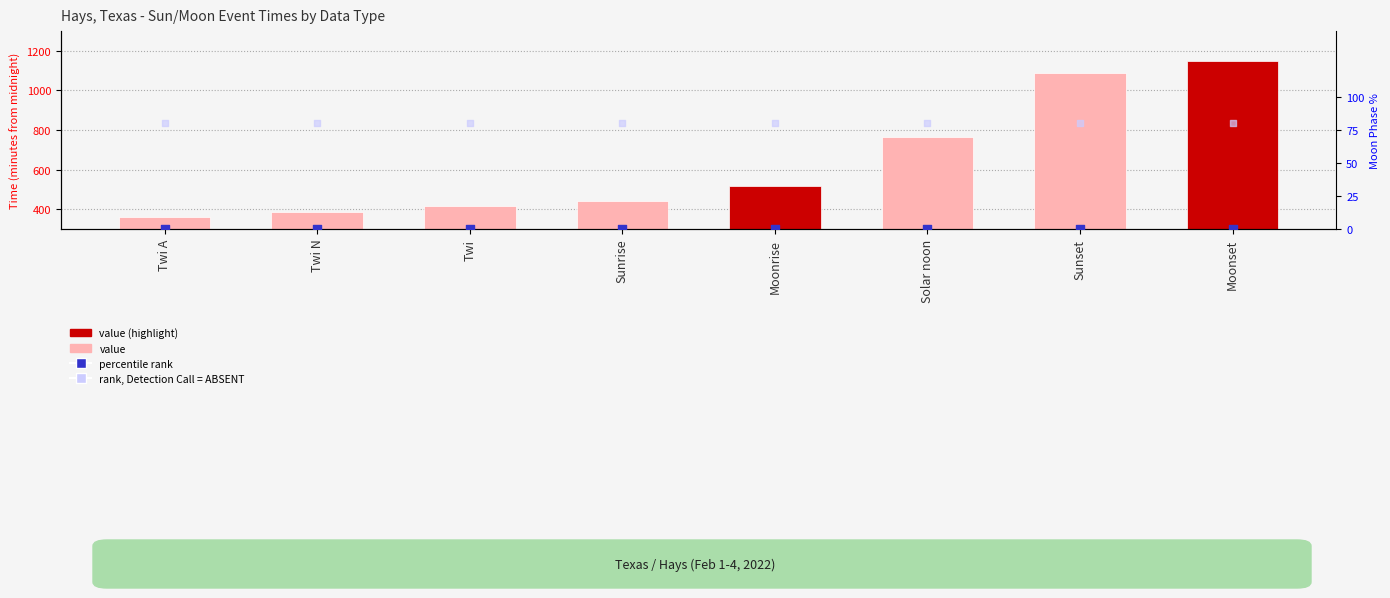

Is the value of value at Moonset greater than the value of rank, Detection Call = ABSENT at Sunset?

Yes